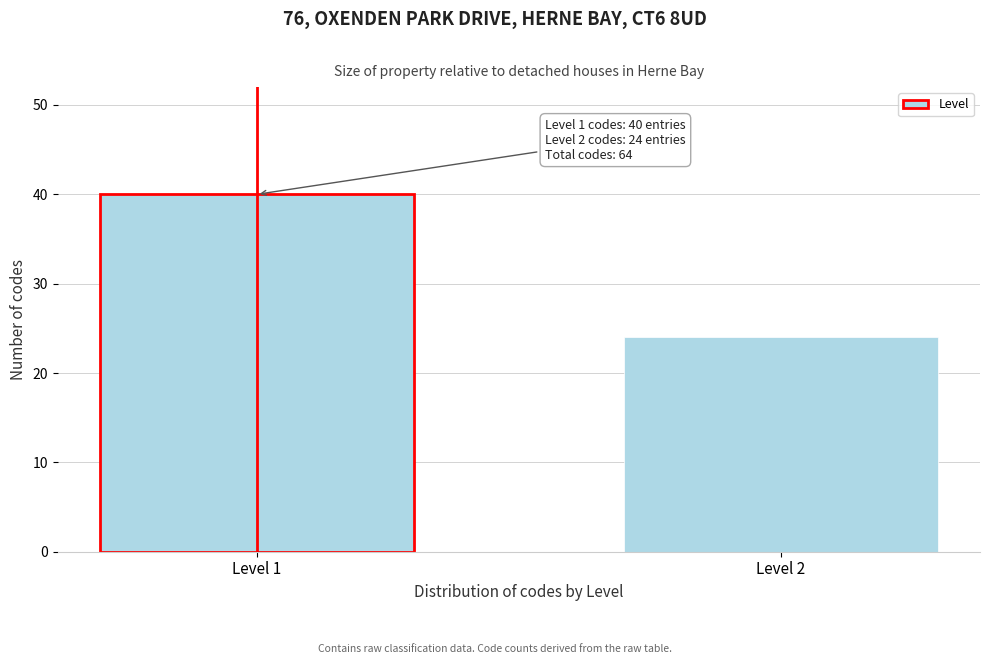

Reading left to right, transcribe all the data shown in this chart.

40	24